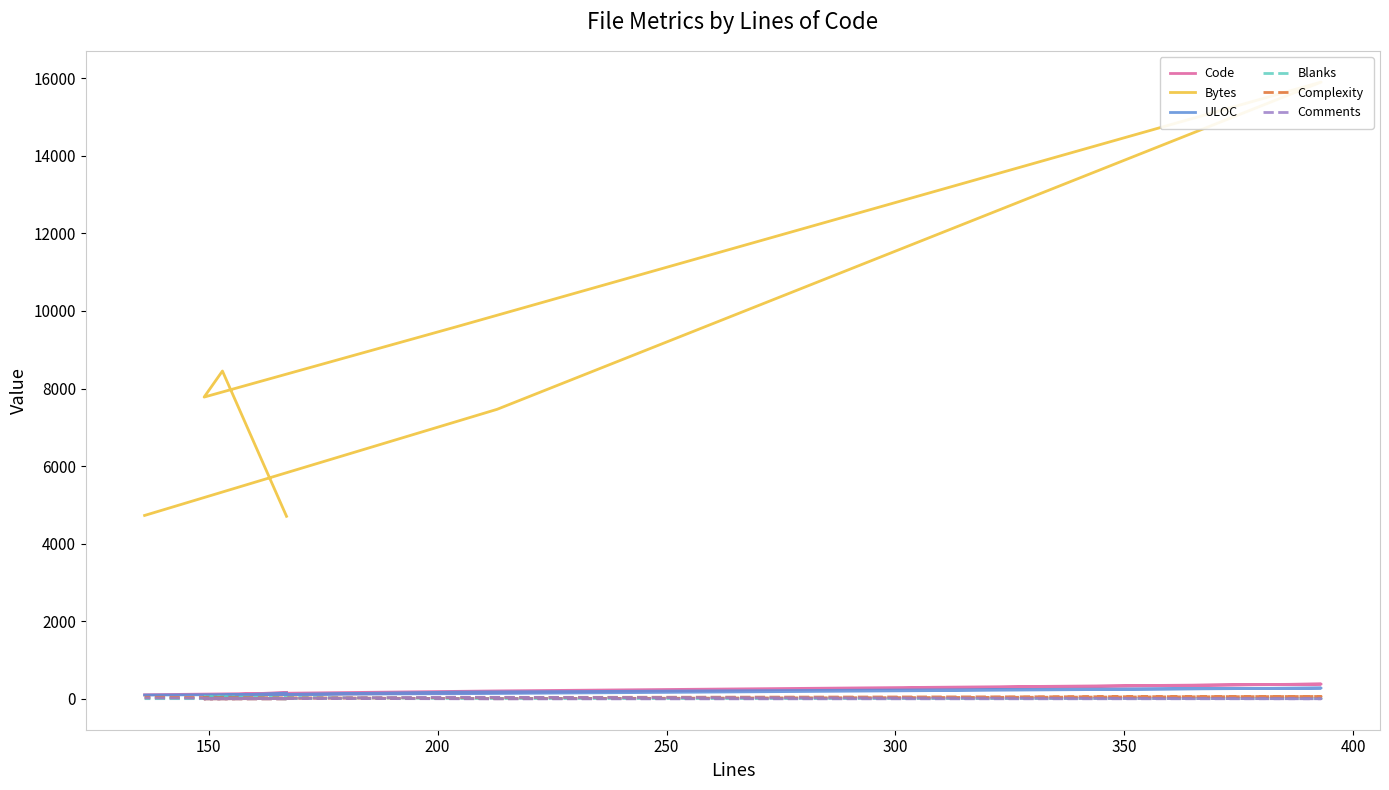

Reading left to right, list all the values displayed in this chart.

Code: 167	98	96	151	382	205	106
Bytes: 4706	8451	7779	9588	15899	7464	4728
ULOC: 149	88	86	175	279	139	99
Blanks: 0	55	53	10	8	8	6
Complexity: 0	0	0	36	62	5	42
Comments: 0	0	0	43	3	0	24